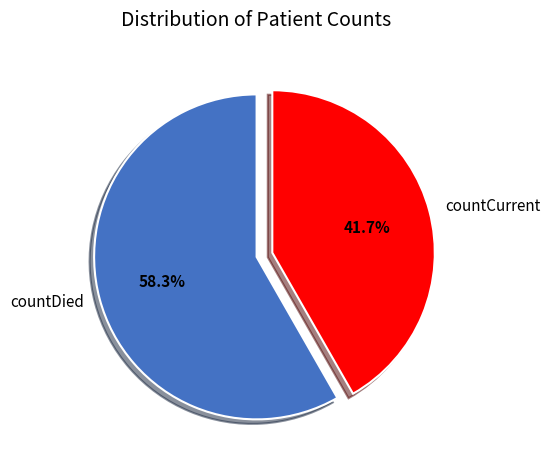

Between countDied and countCurrent, which is larger?

countDied